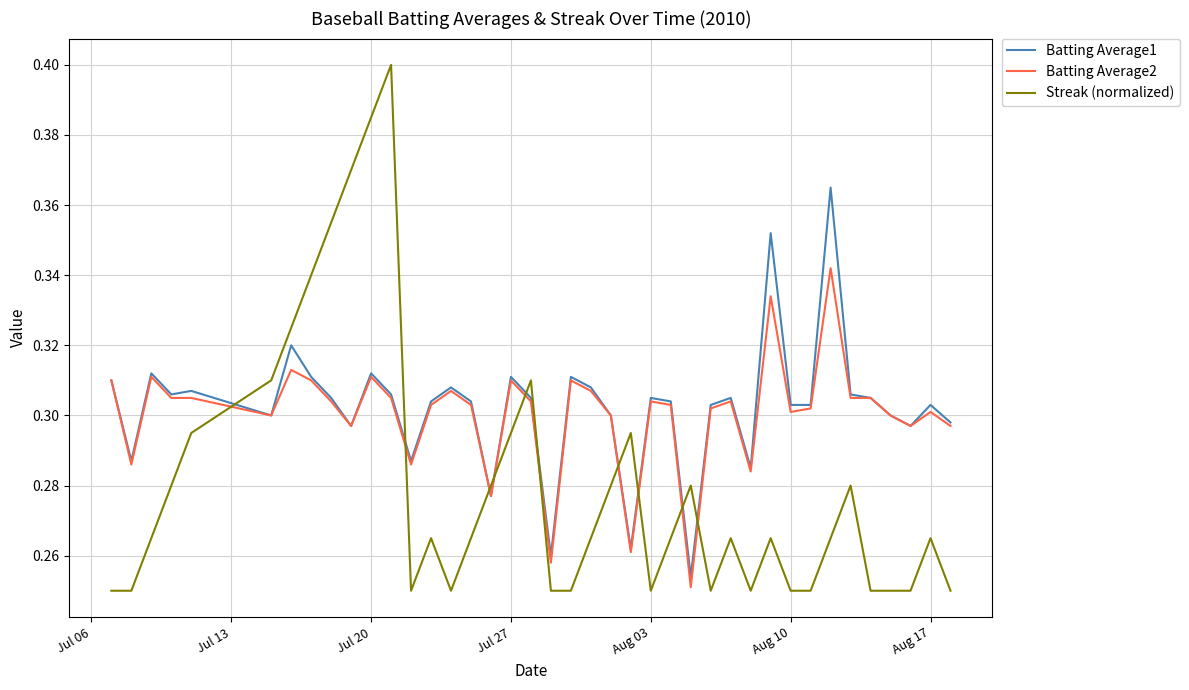

True or false: Batting Average1 and Streak (normalized) intersect in this chart.

True